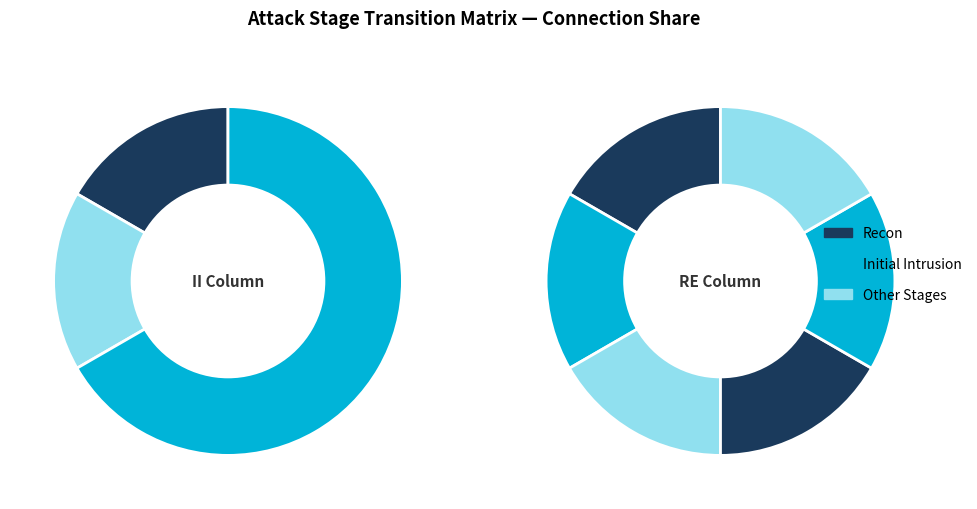

Does Privilege Escalation represent more than half of the total?

No